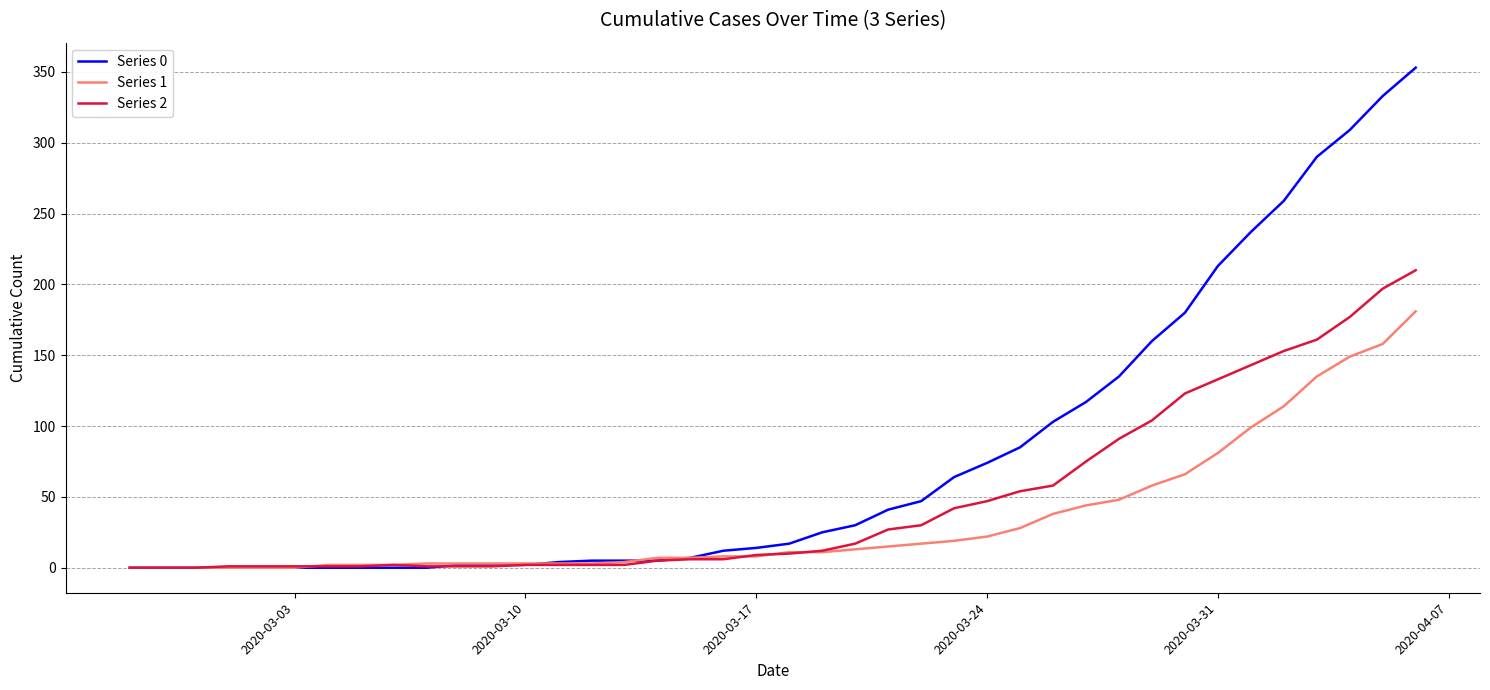

Which series has the largest range (max minus min)?

Series 0